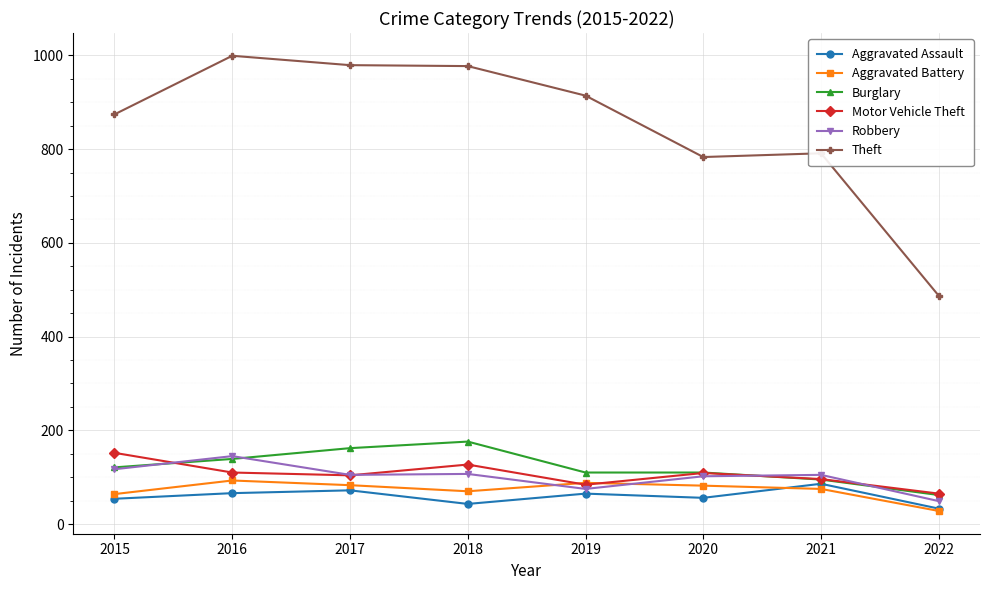

What is the sum of all Robbery values?

805